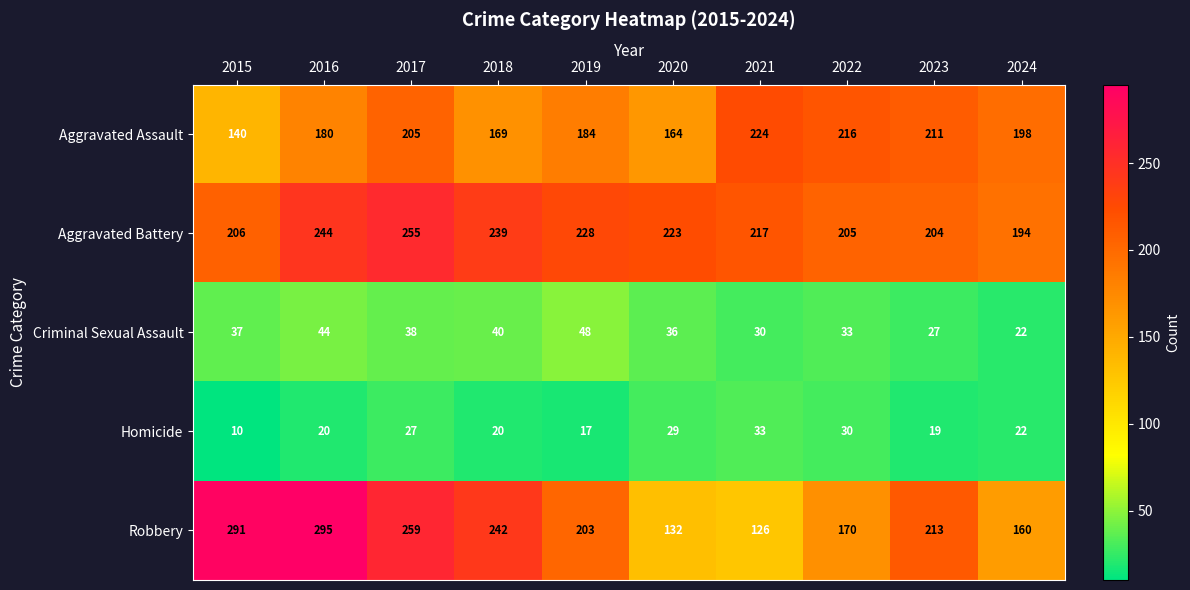

What is the minimum value shown in the chart?

10